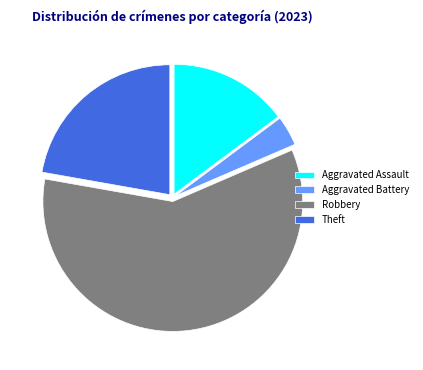

Approximately how many times larger is the value at Robbery compared to Aggravated Battery?

16.0